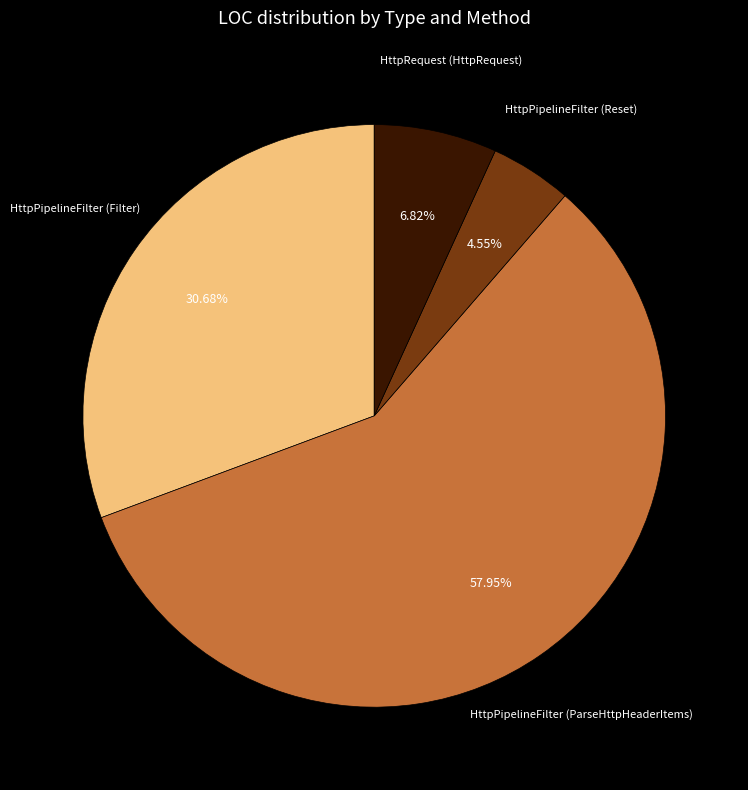

How much of the chart is everything except HttpRequest (HttpRequest)?

93.2%